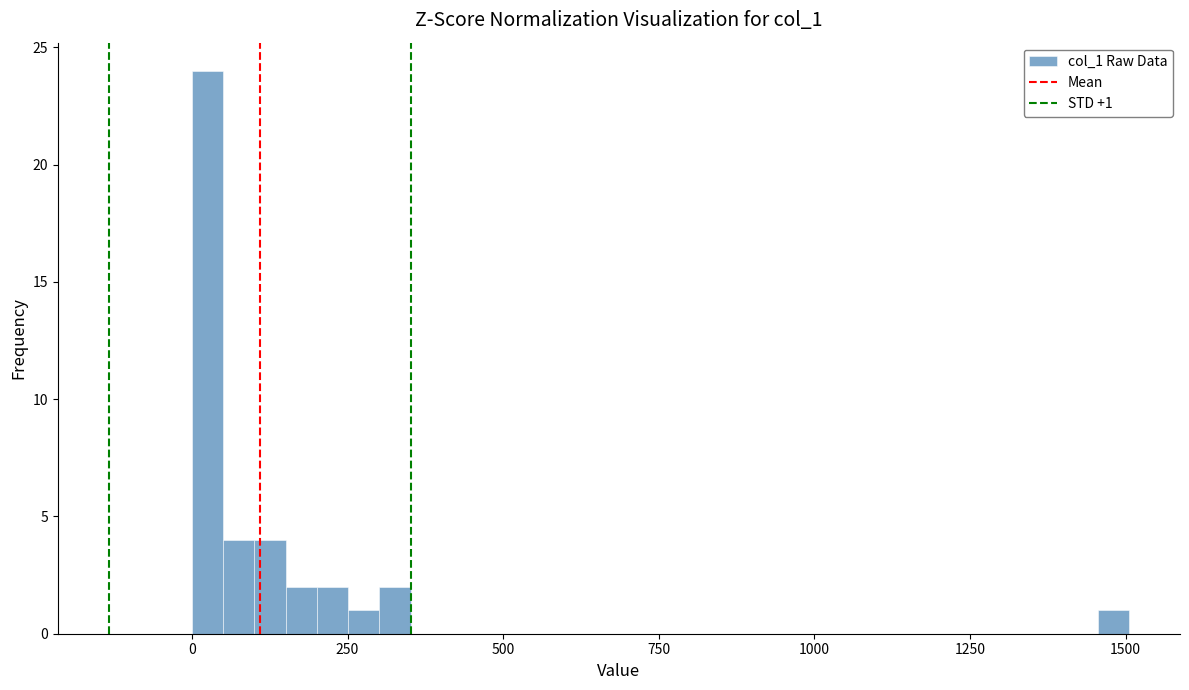

Around what value on the x-axis is the tallest bar? Give the approximate position of its centre, as read against the axis.

50